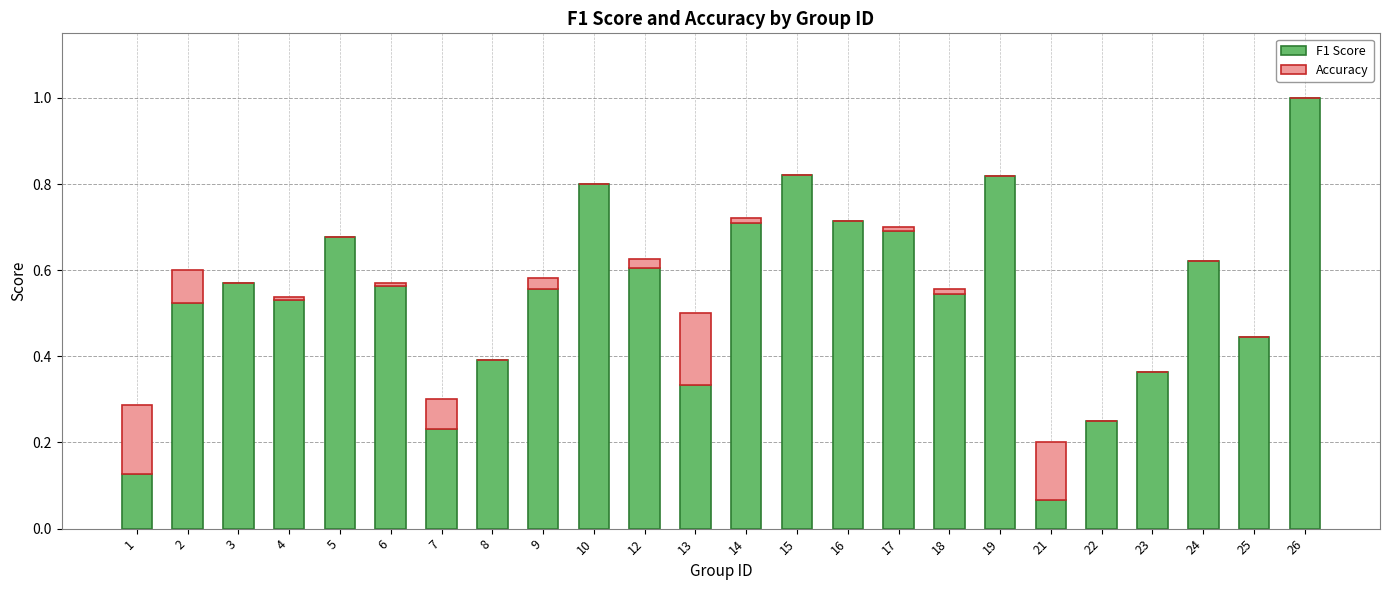

Count the number of categories in the chart.

24